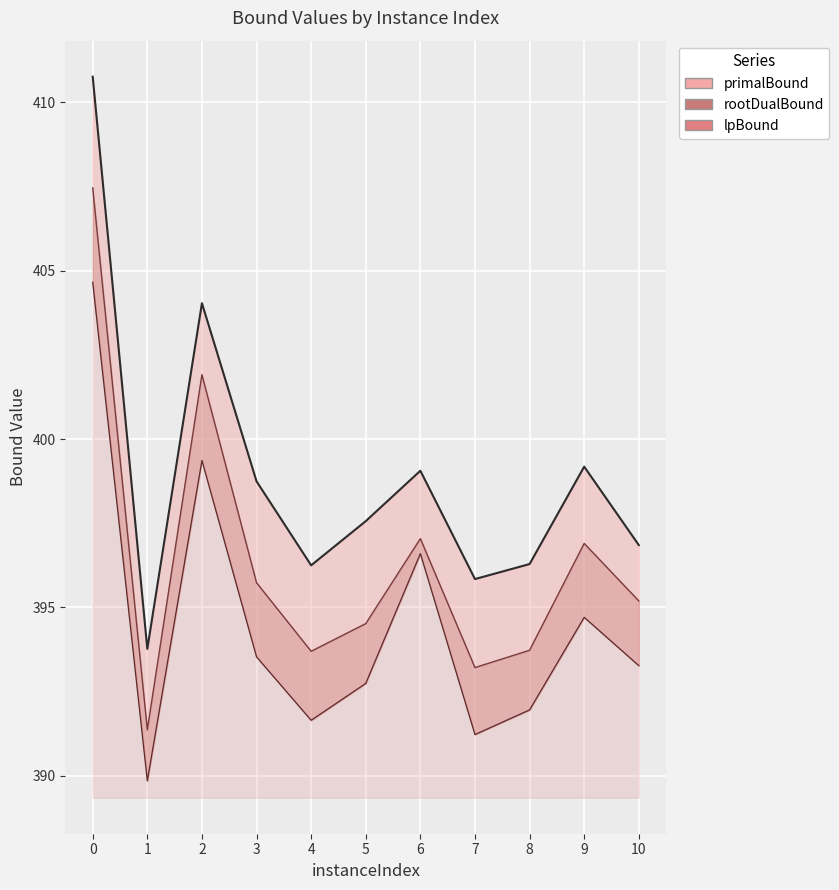

What is the difference between the second highest and minimum values in the lpBound series?

9.5